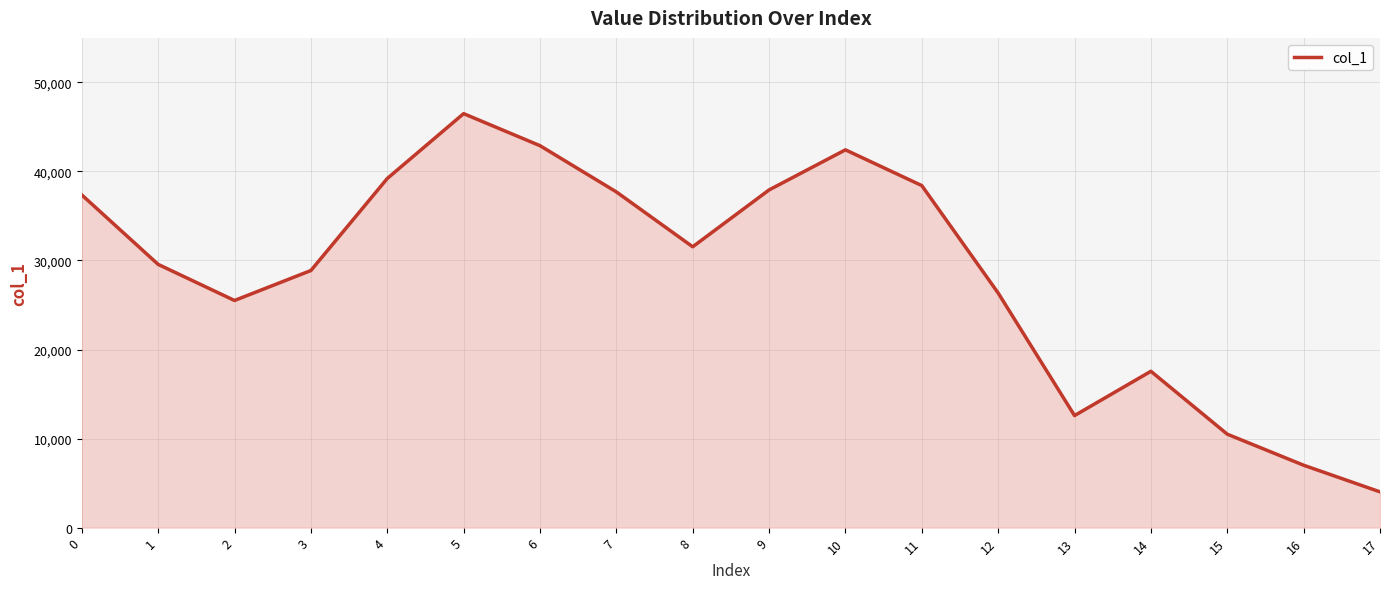

What is the greatest value displayed?

46493